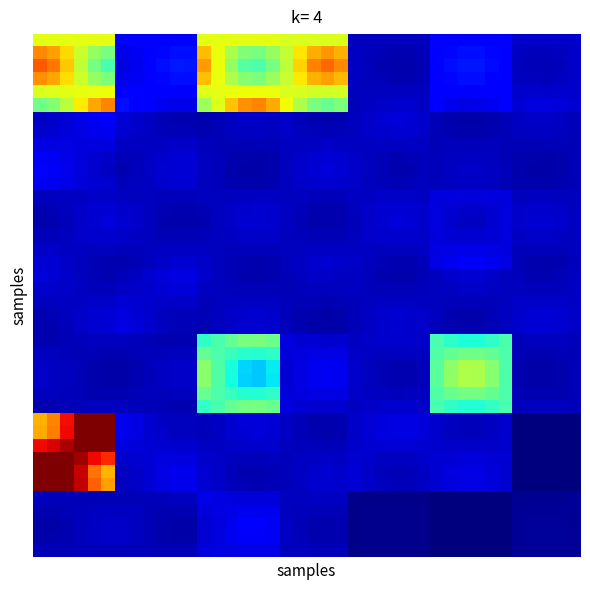

At which category is the sum across all series the highest?

2